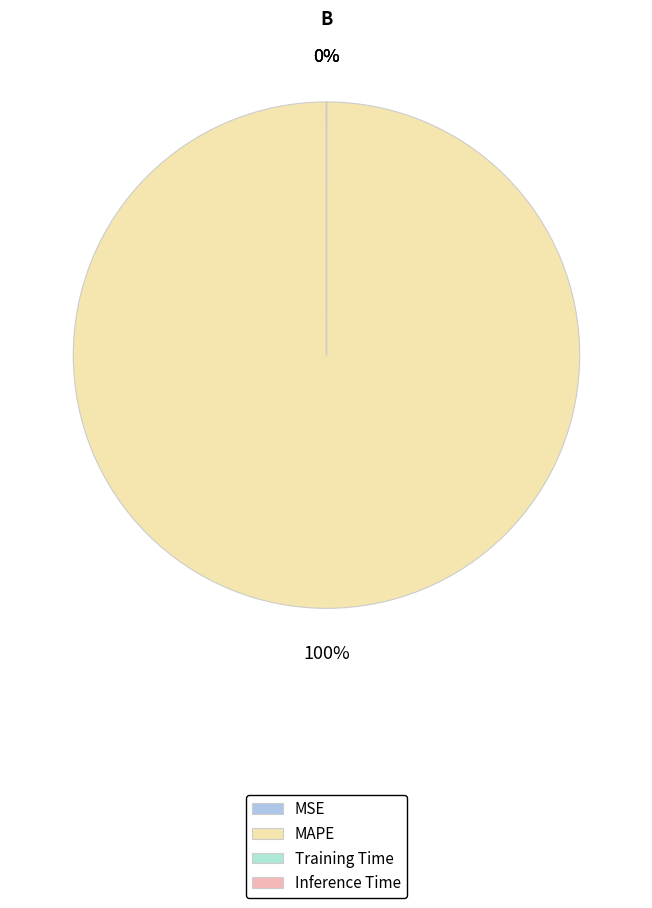

What percentage do Training Time and MAPE together represent?

100.0%